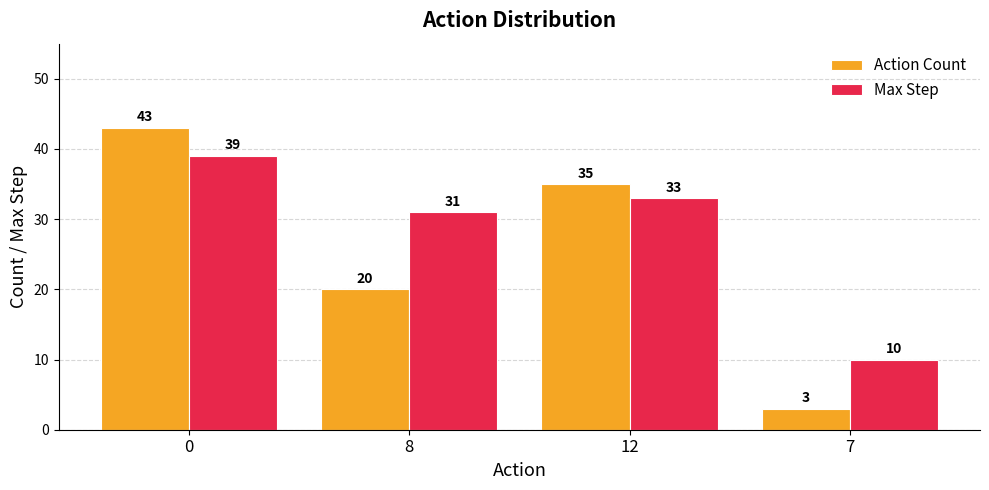

How many groups of bars are there?

4